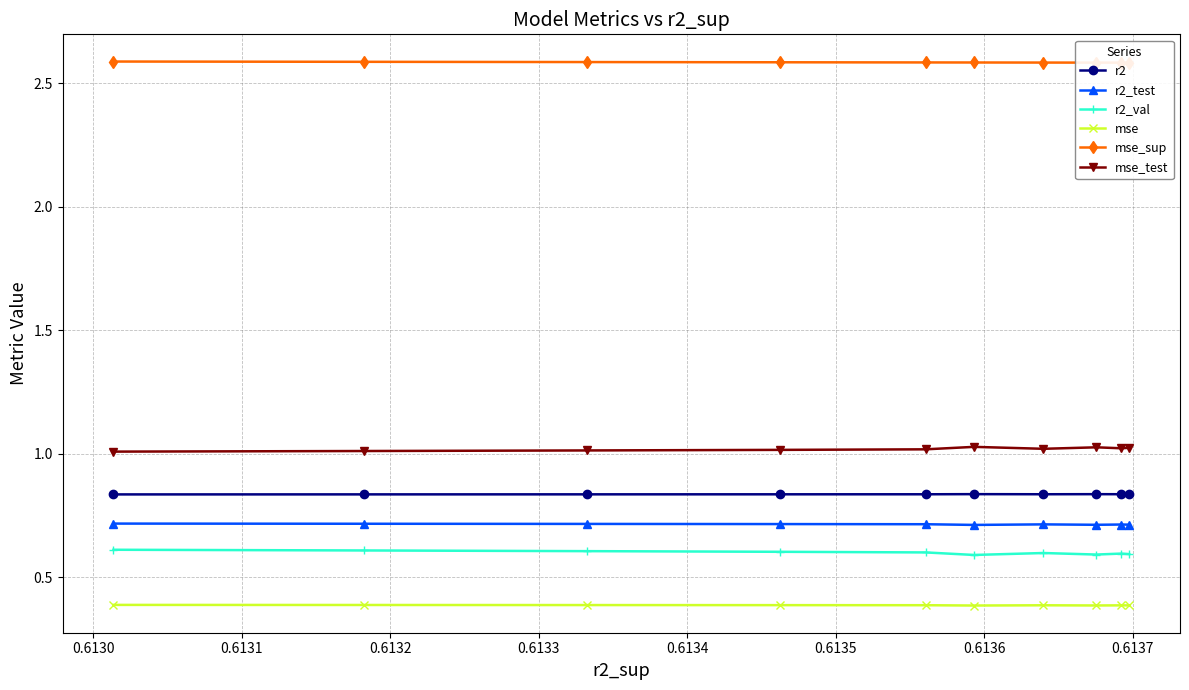

What is the value of the r2_test point at the 4th from the left?

0.7